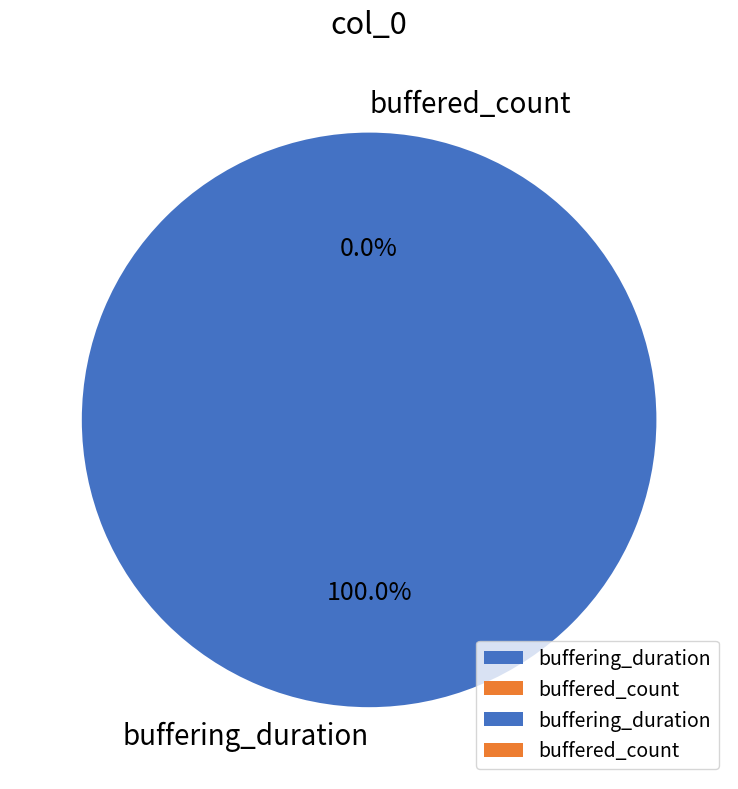

Which has a higher value, buffered_count or buffering_duration?

buffering_duration